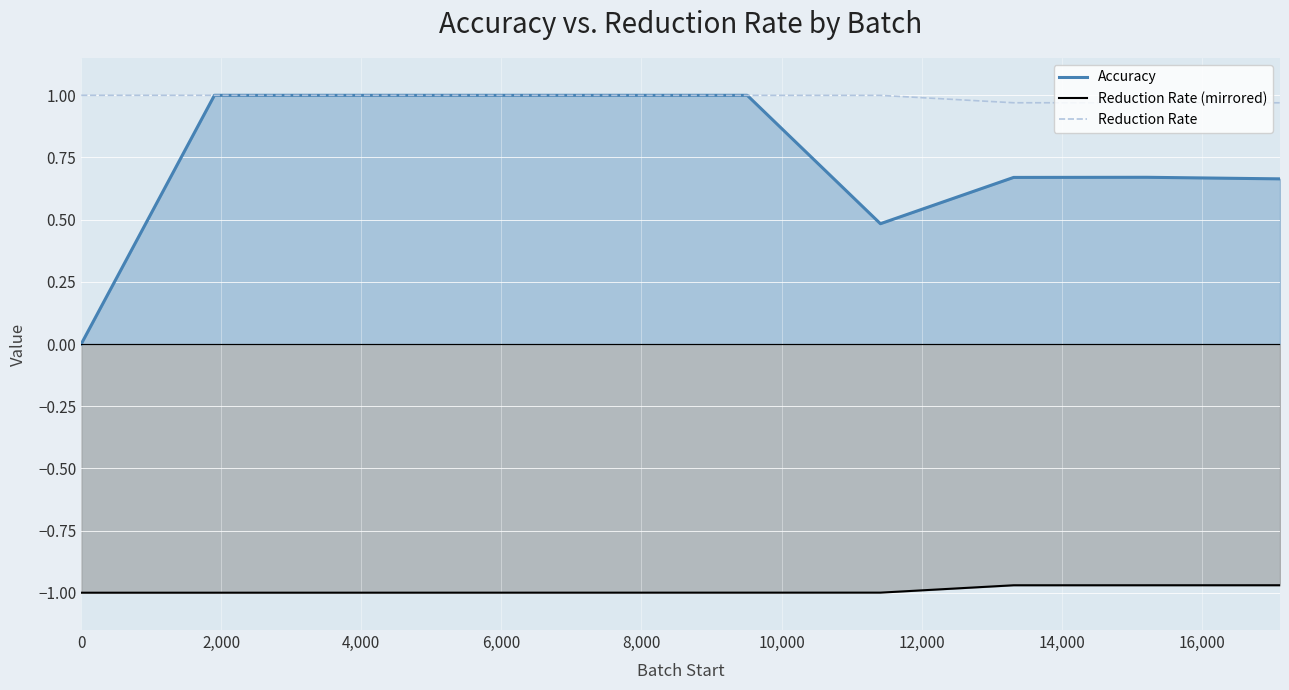

Which series has the widest spread of values?

Accuracy